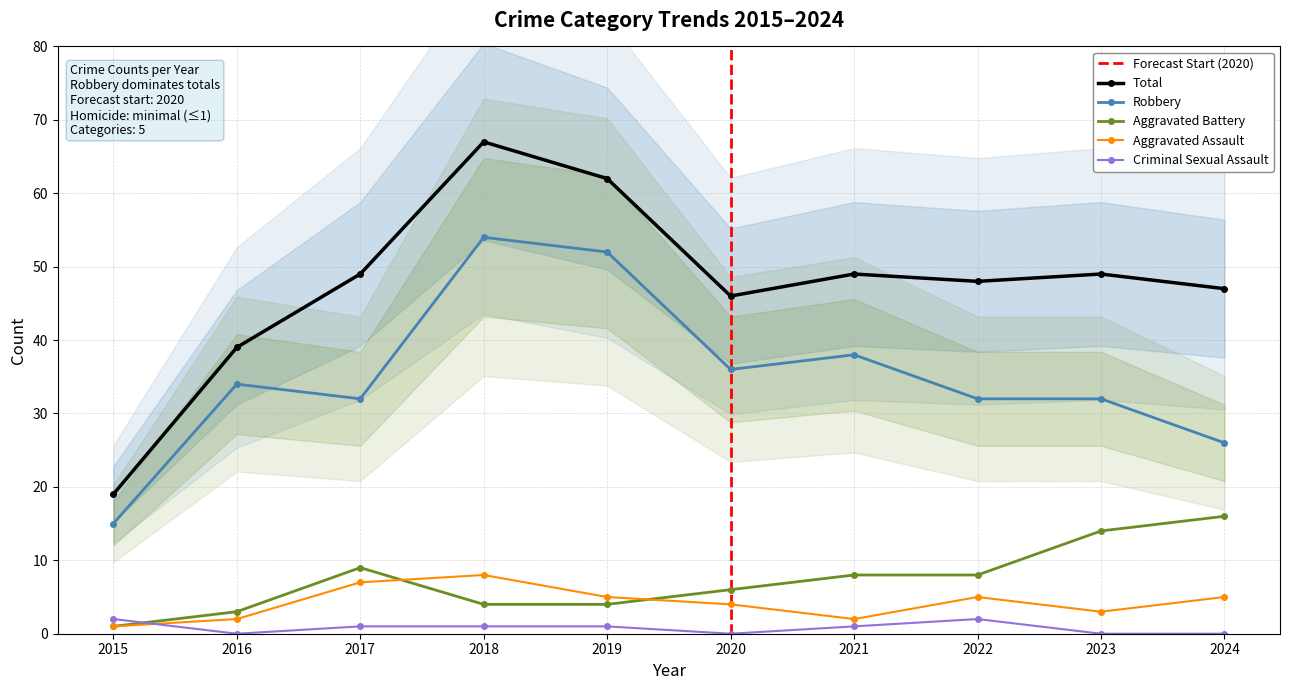

Does the chart have visible grid lines?

Yes